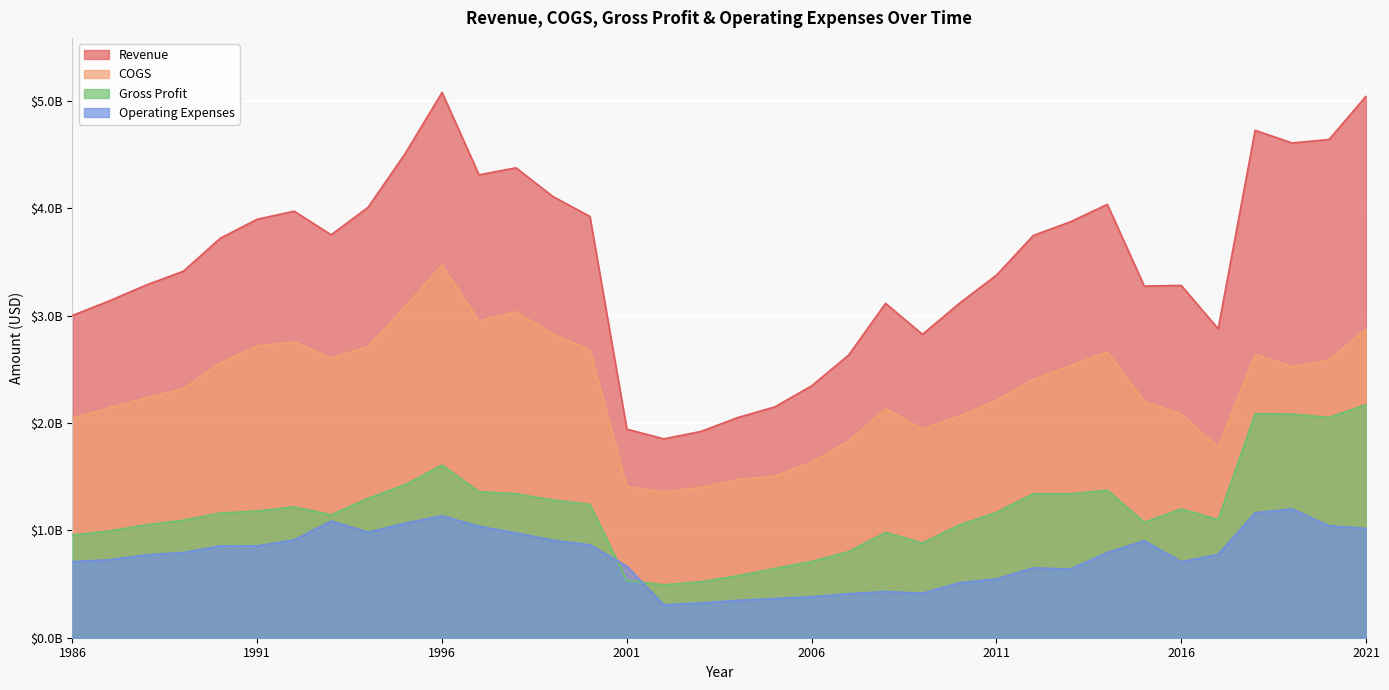

Which series has the largest total across all categories?

Revenue